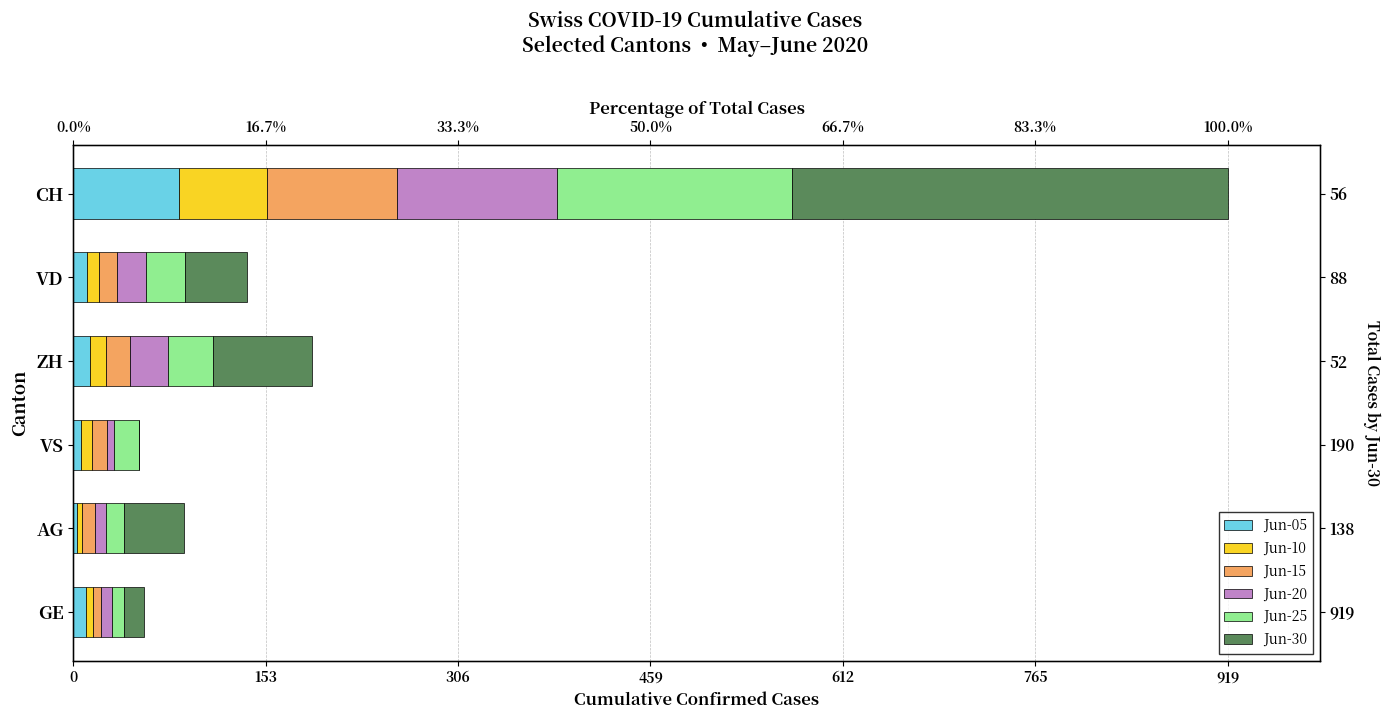

What is the maximum value shown in the chart?

347